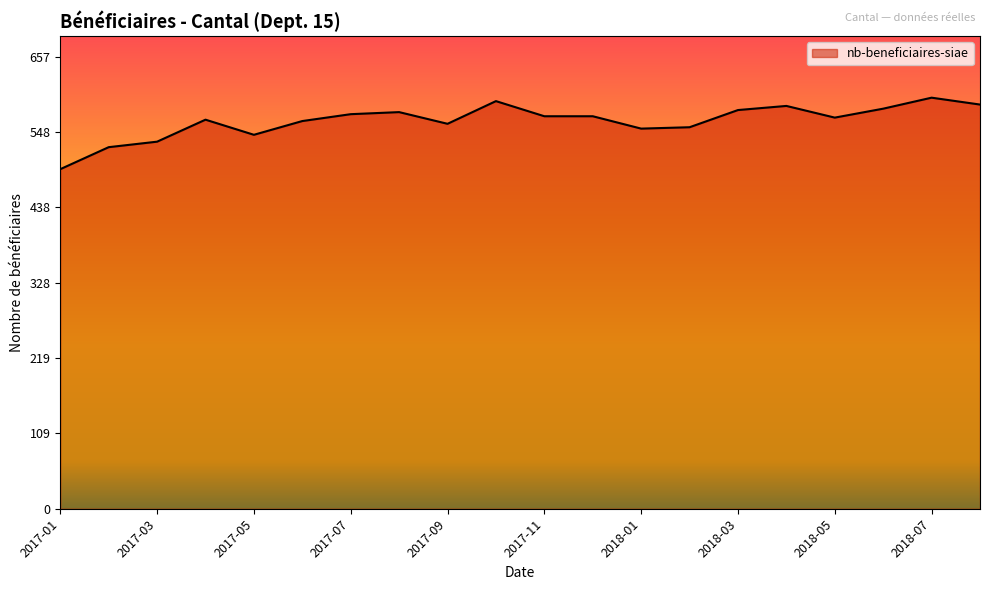

What is the minimum value shown in the chart?

494